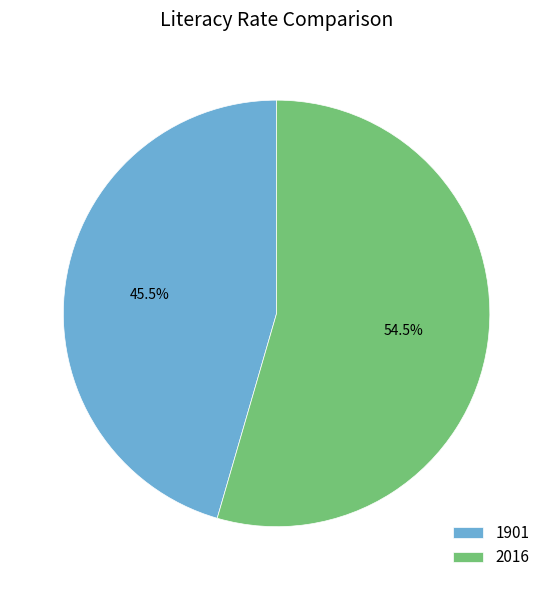

Does 1901 represent more than half of the total?

No